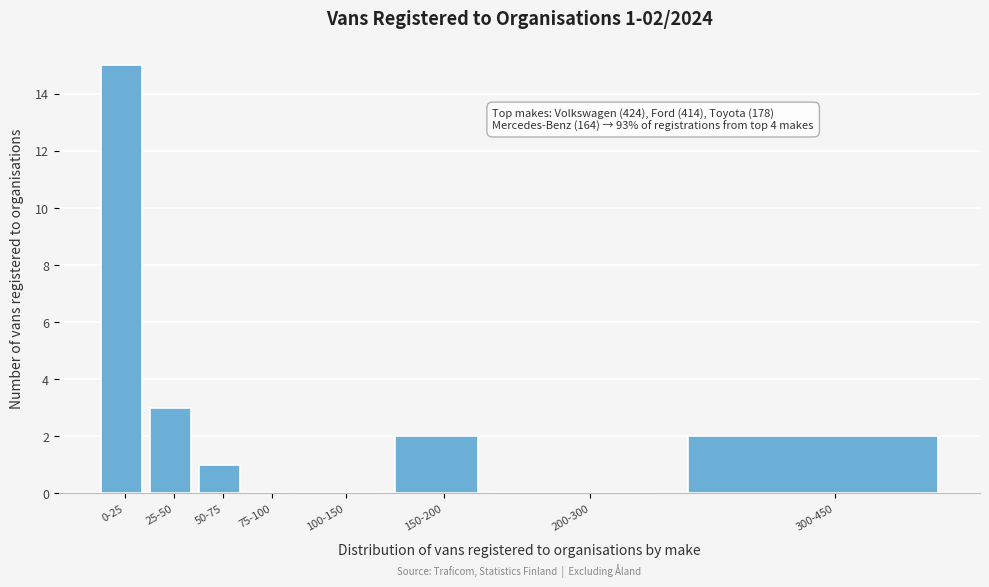

What is the sum of the values at 50-75 and 25-50?

4